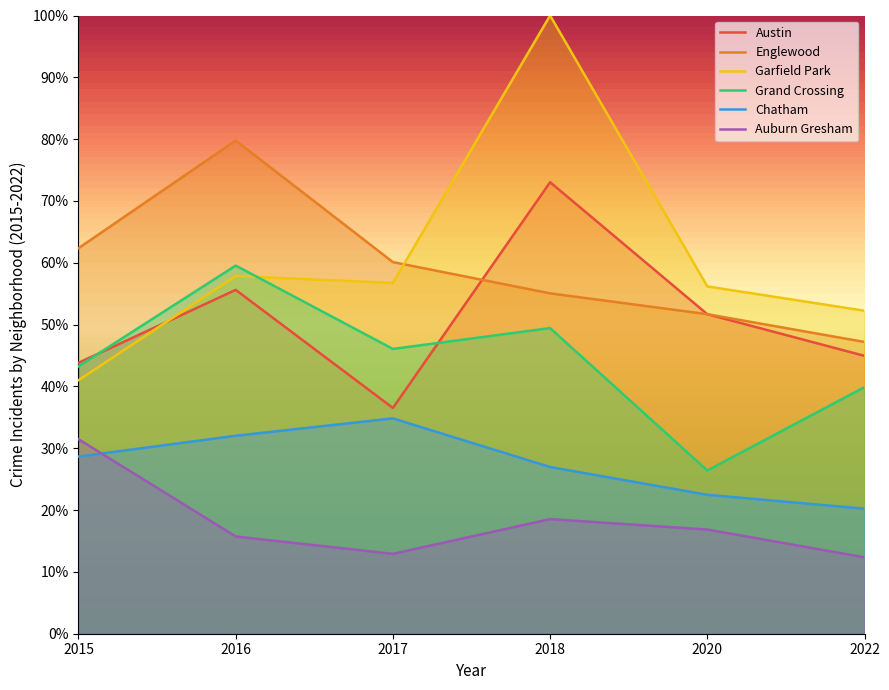

What is the difference between the maximum and minimum values in the Englewood series?

0.3